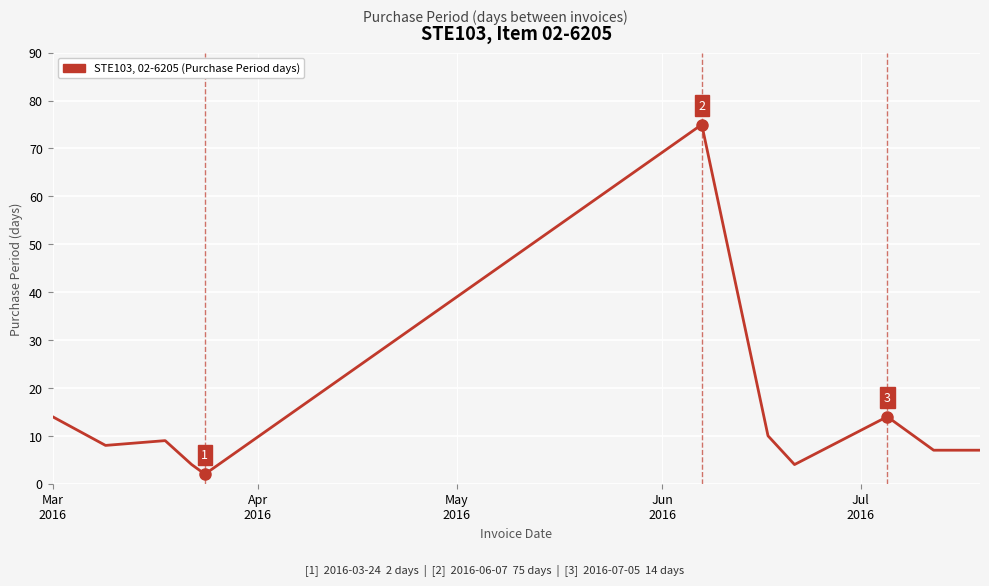

What is the greatest value displayed?

75